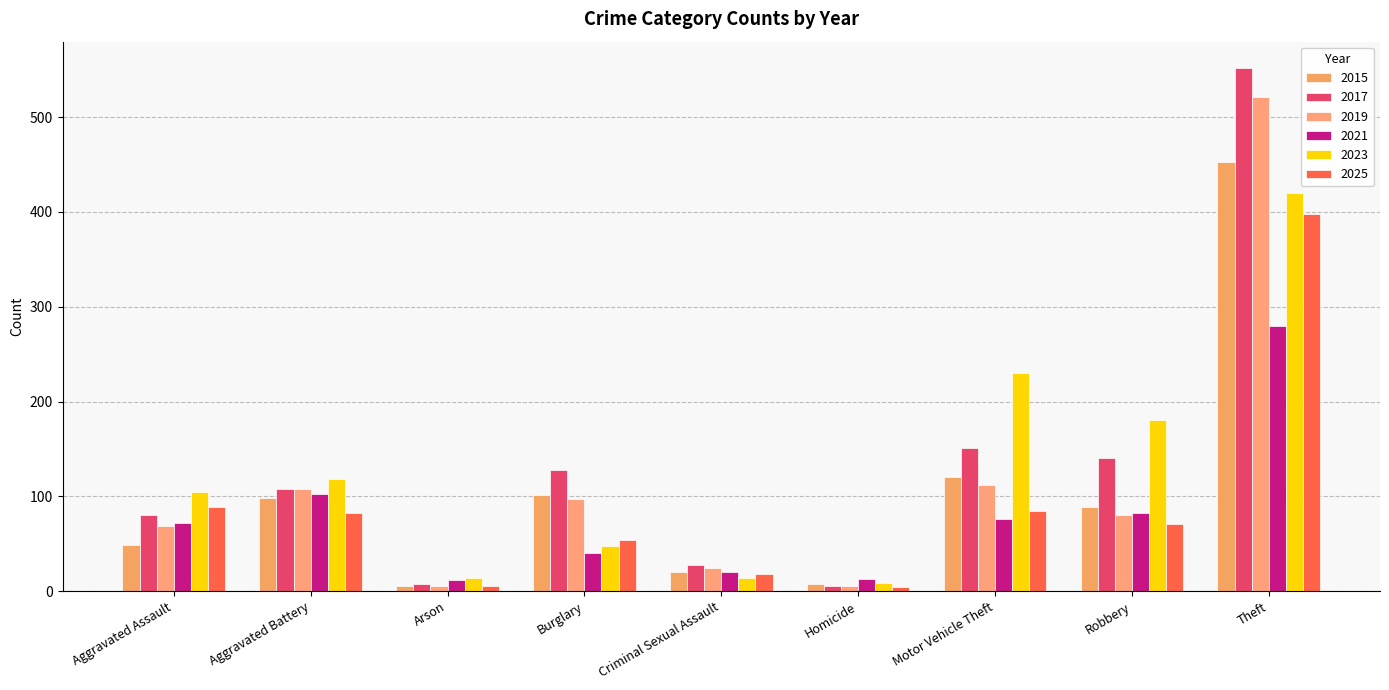

Between Homicide and Robbery, which is larger?

Robbery